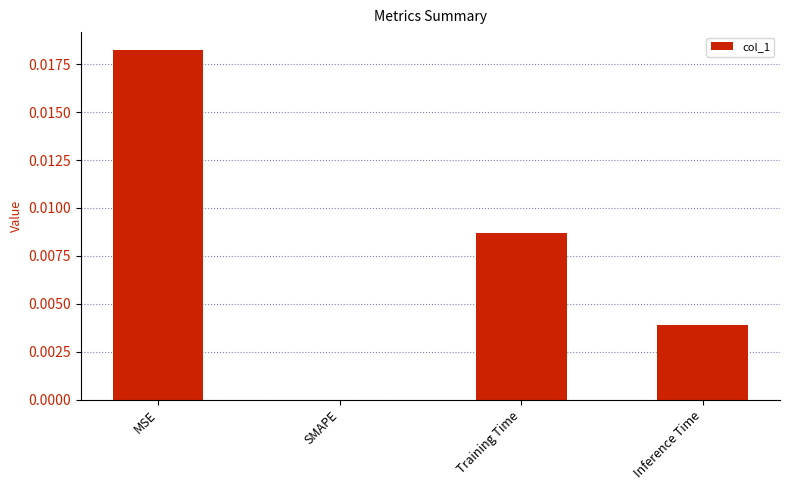

Which has a higher value, Training Time or MSE?

MSE